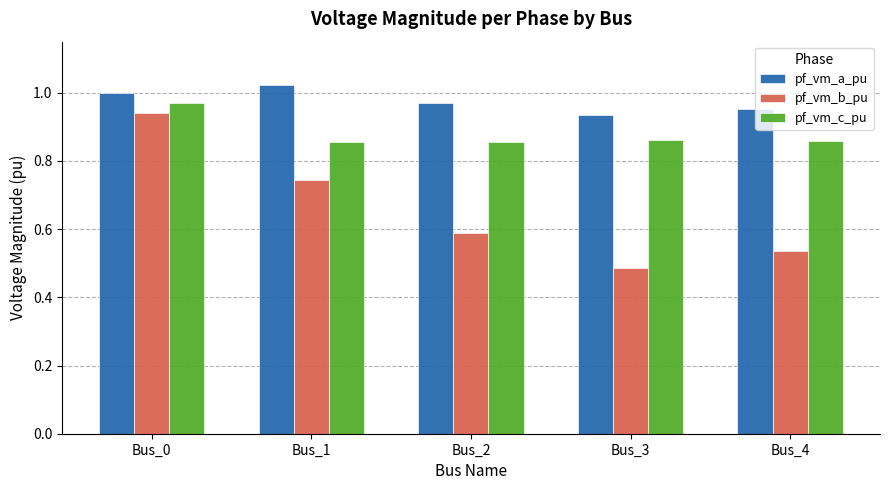

Is it true that pf_vm_c_pu equals 1.5 at Bus_4?

False